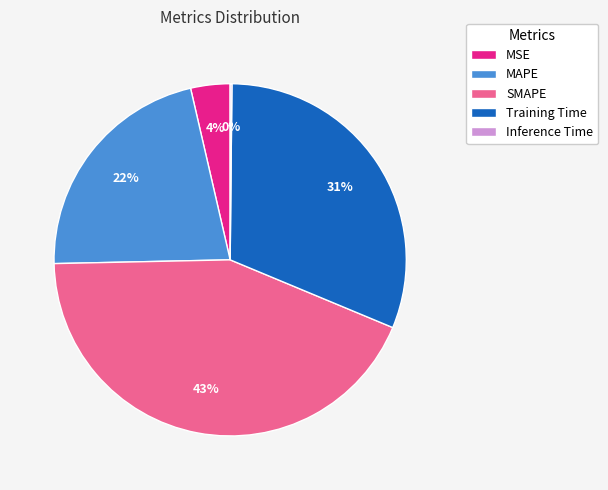

Is the sum of SMAPE and Training Time greater than half?

Yes